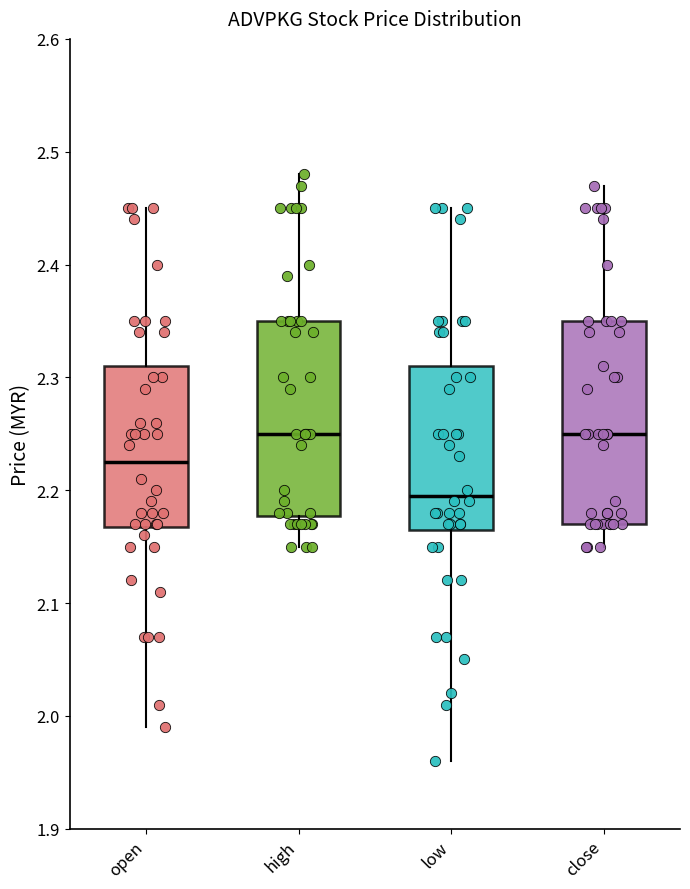

Which box's median line is the lowest?

low